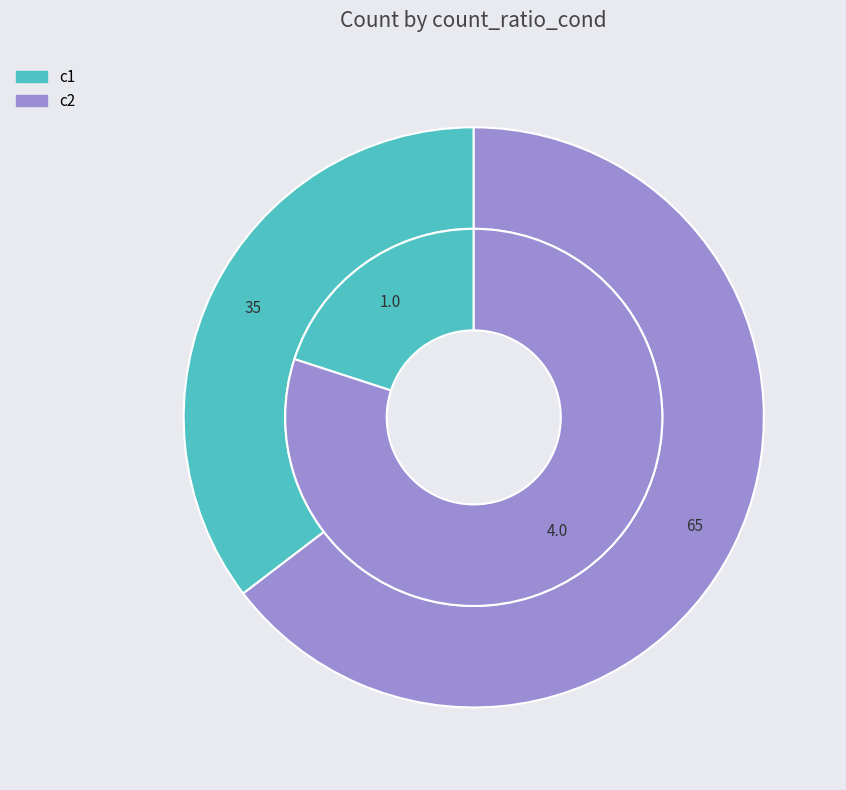

How many slices are in this pie chart?

2